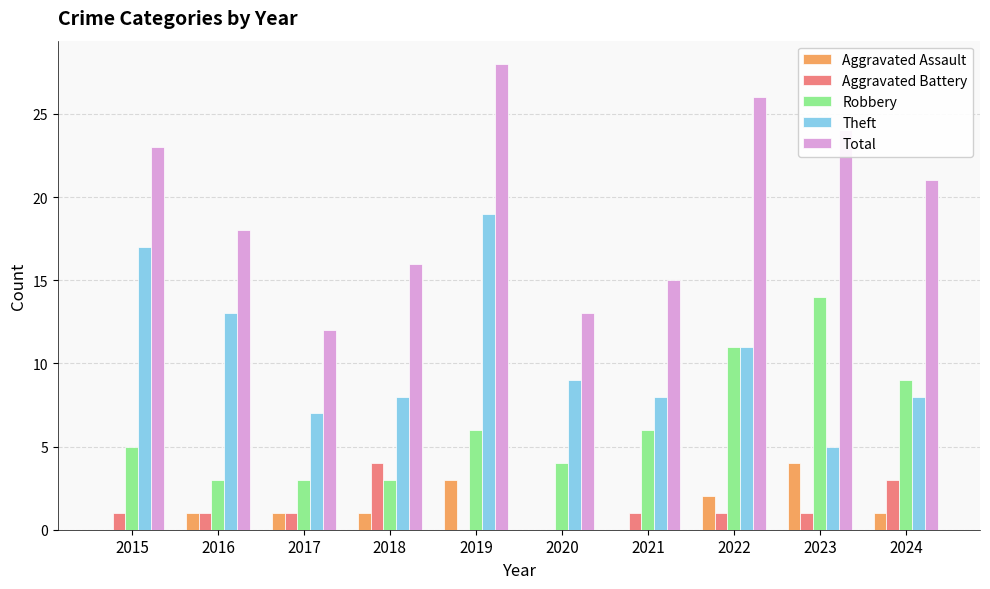

Which category has the highest value in the Aggravated Assault series?

2023